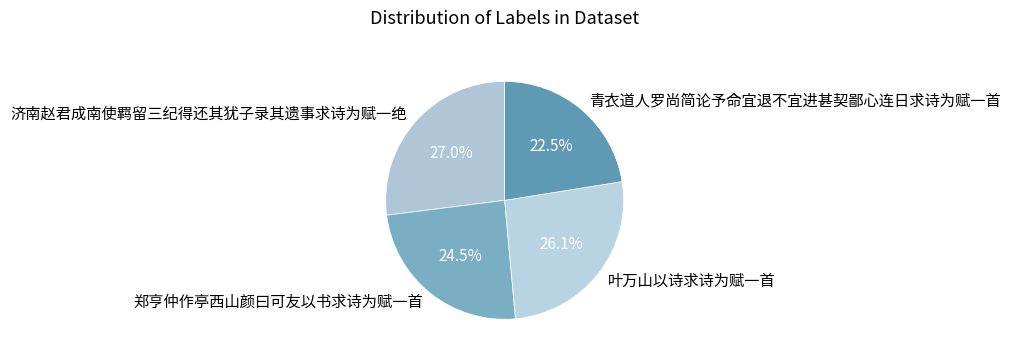

Is there any slice that represents more than half of the pie?

No